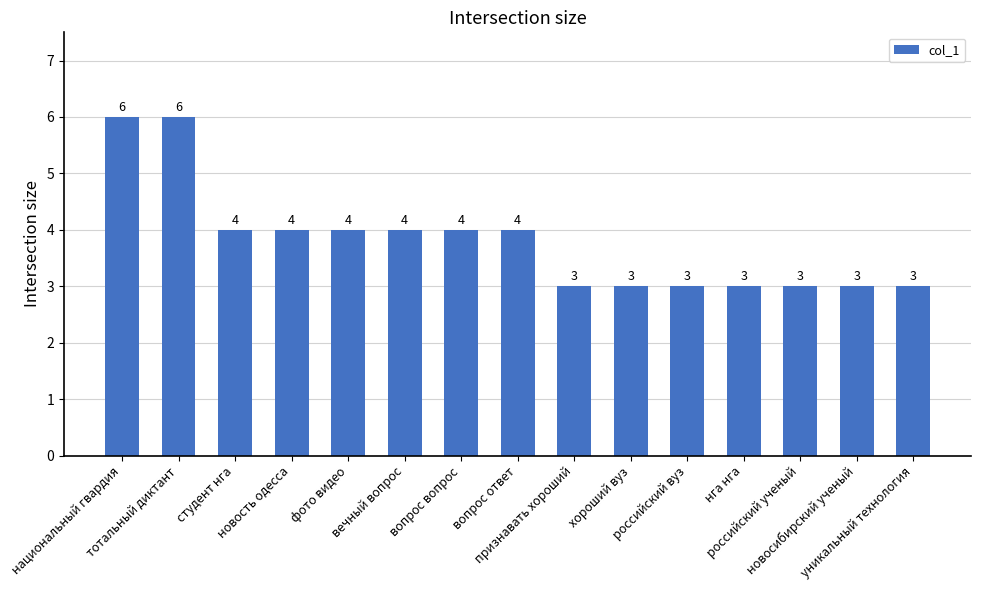

True or false: the data shows 4 at новосибирский ученый.

False